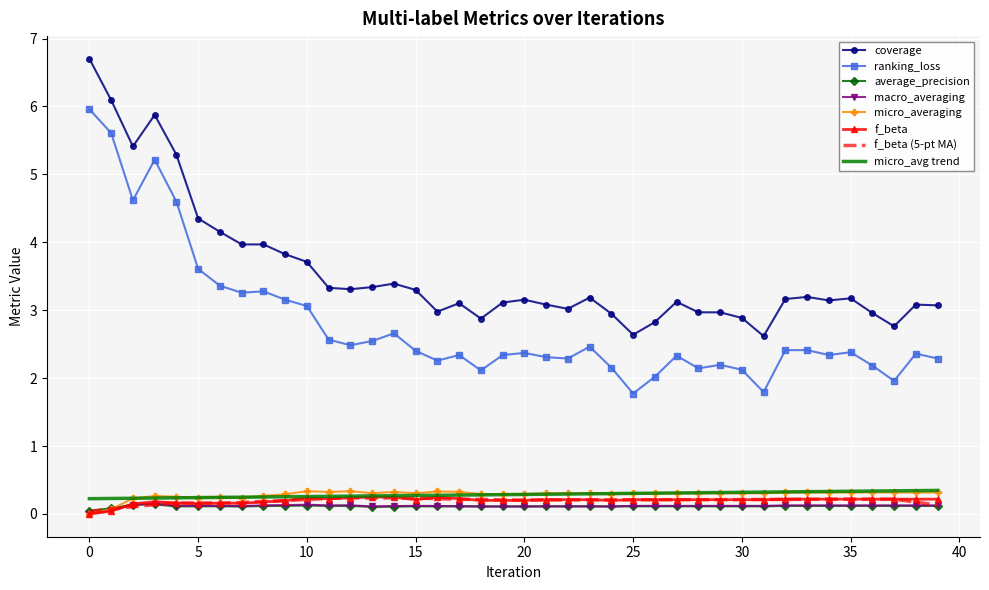

Which series has the widest spread of values?

ranking_loss